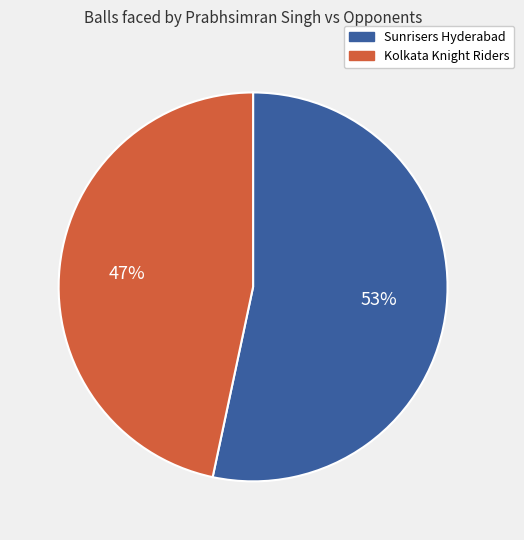

Which category has the smallest portion of the pie?

Kolkata Knight Riders